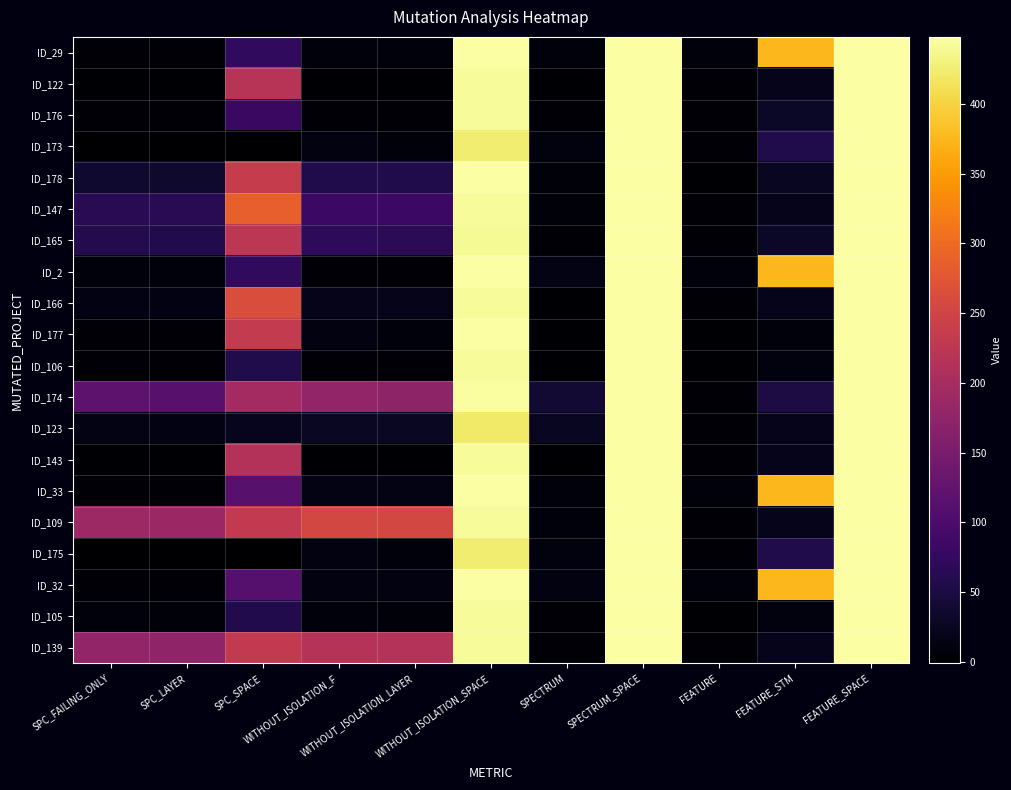

Reading left to right, extract all data points from this chart.

ID_29: SPC_FAILING_ONLY=3	SPC_LAYER=3	SPC_SPACE=72	WITHOUT_ISOLATION_F=8	WITHOUT_ISOLATION_LAYER=8	WITHOUT_ISOLATION_SPACE=448	SPECTRUM=8	SPECTRUM_SPACE=448	FEATURE=9	FEATURE_STM=376	FEATURE_SPACE=448
ID_122: SPC_FAILING_ONLY=2	SPC_LAYER=1	SPC_SPACE=219	WITHOUT_ISOLATION_F=2	WITHOUT_ISOLATION_LAYER=2	WITHOUT_ISOLATION_SPACE=442	SPECTRUM=1	SPECTRUM_SPACE=448	FEATURE=3	FEATURE_STM=21	FEATURE_SPACE=448
ID_176: SPC_FAILING_ONLY=5	SPC_LAYER=5	SPC_SPACE=81	WITHOUT_ISOLATION_F=5	WITHOUT_ISOLATION_LAYER=5	WITHOUT_ISOLATION_SPACE=442	SPECTRUM=3	SPECTRUM_SPACE=448	FEATURE=4	FEATURE_STM=29	FEATURE_SPACE=448
ID_173: SPC_FAILING_ONLY=-1	SPC_LAYER=-1	SPC_SPACE=0	WITHOUT_ISOLATION_F=13	WITHOUT_ISOLATION_LAYER=8	WITHOUT_ISOLATION_SPACE=424	SPECTRUM=11	SPECTRUM_SPACE=448	FEATURE=6	FEATURE_STM=56	FEATURE_SPACE=448
ID_178: SPC_FAILING_ONLY=36	SPC_LAYER=35	SPC_SPACE=236	WITHOUT_ISOLATION_F=56	WITHOUT_ISOLATION_LAYER=56	WITHOUT_ISOLATION_SPACE=448	SPECTRUM=7	SPECTRUM_SPACE=448	FEATURE=2	FEATURE_STM=27	FEATURE_SPACE=448
ID_147: SPC_FAILING_ONLY=65	SPC_LAYER=65	SPC_SPACE=287	WITHOUT_ISOLATION_F=82	WITHOUT_ISOLATION_LAYER=82	WITHOUT_ISOLATION_SPACE=442	SPECTRUM=7	SPECTRUM_SPACE=448	FEATURE=3	FEATURE_STM=21	FEATURE_SPACE=448
ID_165: SPC_FAILING_ONLY=59	SPC_LAYER=57	SPC_SPACE=224	WITHOUT_ISOLATION_F=70	WITHOUT_ISOLATION_LAYER=66	WITHOUT_ISOLATION_SPACE=440	SPECTRUM=4	SPECTRUM_SPACE=448	FEATURE=4	FEATURE_STM=29	FEATURE_SPACE=448
ID_2: SPC_FAILING_ONLY=8	SPC_LAYER=8	SPC_SPACE=72	WITHOUT_ISOLATION_F=4	WITHOUT_ISOLATION_LAYER=4	WITHOUT_ISOLATION_SPACE=448	SPECTRUM=16	SPECTRUM_SPACE=448	FEATURE=9	FEATURE_STM=376	FEATURE_SPACE=448
ID_166: SPC_FAILING_ONLY=14	SPC_LAYER=14	SPC_SPACE=263	WITHOUT_ISOLATION_F=19	WITHOUT_ISOLATION_LAYER=19	WITHOUT_ISOLATION_SPACE=442	SPECTRUM=2	SPECTRUM_SPACE=448	FEATURE=3	FEATURE_STM=21	FEATURE_SPACE=448
ID_177: SPC_FAILING_ONLY=4	SPC_LAYER=4	SPC_SPACE=234	WITHOUT_ISOLATION_F=12	WITHOUT_ISOLATION_LAYER=9	WITHOUT_ISOLATION_SPACE=448	SPECTRUM=1	SPECTRUM_SPACE=448	FEATURE=1	FEATURE_STM=8	FEATURE_SPACE=448
ID_106: SPC_FAILING_ONLY=6	SPC_LAYER=6	SPC_SPACE=56	WITHOUT_ISOLATION_F=6	WITHOUT_ISOLATION_LAYER=6	WITHOUT_ISOLATION_SPACE=442	SPECTRUM=1	SPECTRUM_SPACE=448	FEATURE=2	FEATURE_STM=11	FEATURE_SPACE=448
ID_174: SPC_FAILING_ONLY=120	SPC_LAYER=114	SPC_SPACE=197	WITHOUT_ISOLATION_F=177	WITHOUT_ISOLATION_LAYER=174	WITHOUT_ISOLATION_SPACE=446	SPECTRUM=41	SPECTRUM_SPACE=448	FEATURE=4	FEATURE_STM=51	FEATURE_SPACE=448
ID_123: SPC_FAILING_ONLY=15	SPC_LAYER=14	SPC_SPACE=23	WITHOUT_ISOLATION_F=28	WITHOUT_ISOLATION_LAYER=28	WITHOUT_ISOLATION_SPACE=421	SPECTRUM=27	SPECTRUM_SPACE=448	FEATURE=3	FEATURE_STM=21	FEATURE_SPACE=448
ID_143: SPC_FAILING_ONLY=1	SPC_LAYER=1	SPC_SPACE=213	WITHOUT_ISOLATION_F=2	WITHOUT_ISOLATION_LAYER=2	WITHOUT_ISOLATION_SPACE=442	SPECTRUM=2	SPECTRUM_SPACE=448	FEATURE=3	FEATURE_STM=21	FEATURE_SPACE=448
ID_33: SPC_FAILING_ONLY=6	SPC_LAYER=6	SPC_SPACE=114	WITHOUT_ISOLATION_F=15	WITHOUT_ISOLATION_LAYER=15	WITHOUT_ISOLATION_SPACE=448	SPECTRUM=8	SPECTRUM_SPACE=448	FEATURE=9	FEATURE_STM=376	FEATURE_SPACE=448
ID_109: SPC_FAILING_ONLY=189	SPC_LAYER=188	SPC_SPACE=231	WITHOUT_ISOLATION_F=255	WITHOUT_ISOLATION_LAYER=254	WITHOUT_ISOLATION_SPACE=442	SPECTRUM=9	SPECTRUM_SPACE=448	FEATURE=3	FEATURE_STM=21	FEATURE_SPACE=448
ID_175: SPC_FAILING_ONLY=-1	SPC_LAYER=-1	SPC_SPACE=0	WITHOUT_ISOLATION_F=13	WITHOUT_ISOLATION_LAYER=8	WITHOUT_ISOLATION_SPACE=424	SPECTRUM=11	SPECTRUM_SPACE=448	FEATURE=6	FEATURE_STM=56	FEATURE_SPACE=448
ID_32: SPC_FAILING_ONLY=4	SPC_LAYER=4	SPC_SPACE=111	WITHOUT_ISOLATION_F=12	WITHOUT_ISOLATION_LAYER=12	WITHOUT_ISOLATION_SPACE=448	SPECTRUM=12	SPECTRUM_SPACE=448	FEATURE=9	FEATURE_STM=376	FEATURE_SPACE=448
ID_105: SPC_FAILING_ONLY=8	SPC_LAYER=7	SPC_SPACE=57	WITHOUT_ISOLATION_F=8	WITHOUT_ISOLATION_LAYER=7	WITHOUT_ISOLATION_SPACE=442	SPECTRUM=3	SPECTRUM_SPACE=448	FEATURE=2	FEATURE_STM=11	FEATURE_SPACE=448
ID_139: SPC_FAILING_ONLY=177	SPC_LAYER=176	SPC_SPACE=231	WITHOUT_ISOLATION_F=218	WITHOUT_ISOLATION_LAYER=216	WITHOUT_ISOLATION_SPACE=442	SPECTRUM=5	SPECTRUM_SPACE=448	FEATURE=3	FEATURE_STM=21	FEATURE_SPACE=448